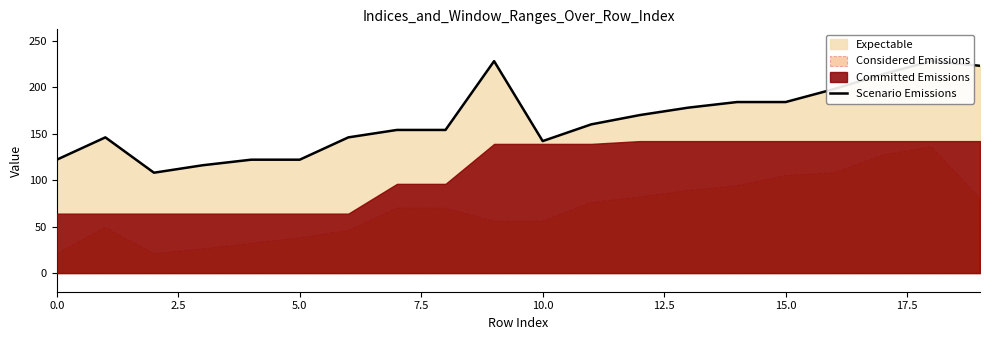

What is the sum of the values at 12 and 18?

398